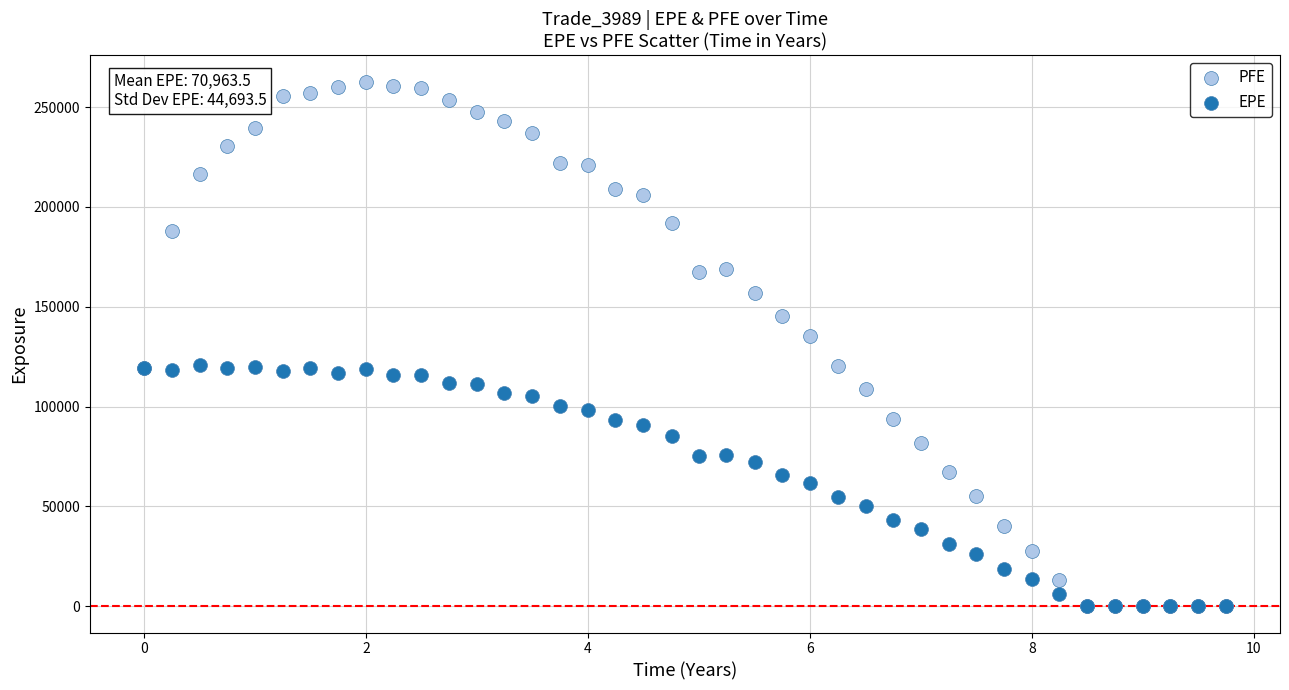

Across all series, what Y value is closest to 131397?

135482.0